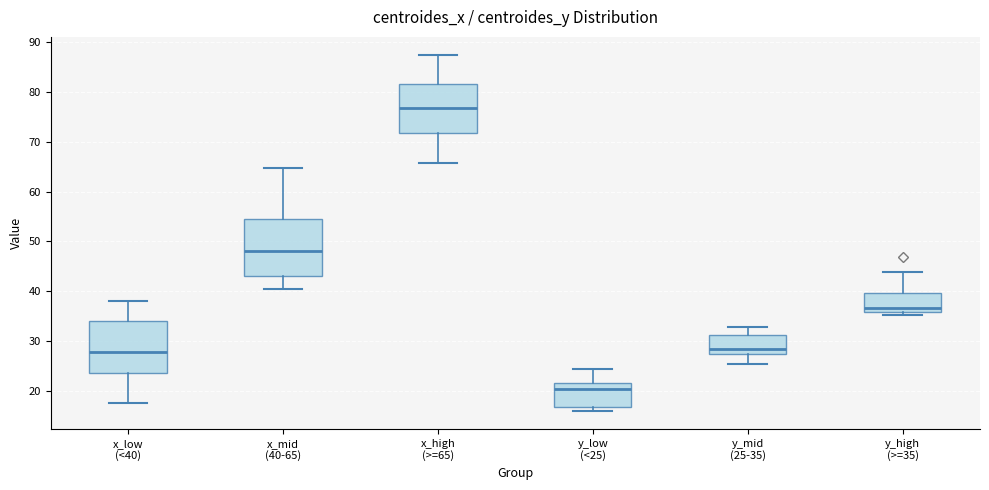

Which box is the tallest, from its lower edge to its upper edge?

x_mid (40-65)